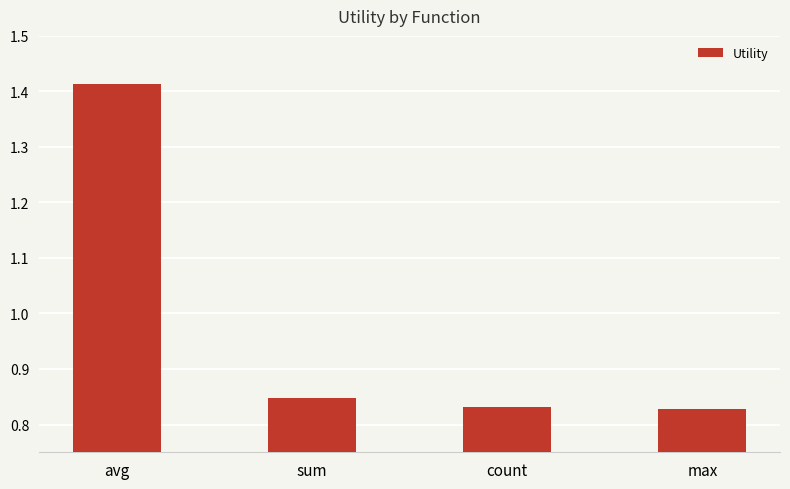

Where is the data nearest to the value 1?

sum